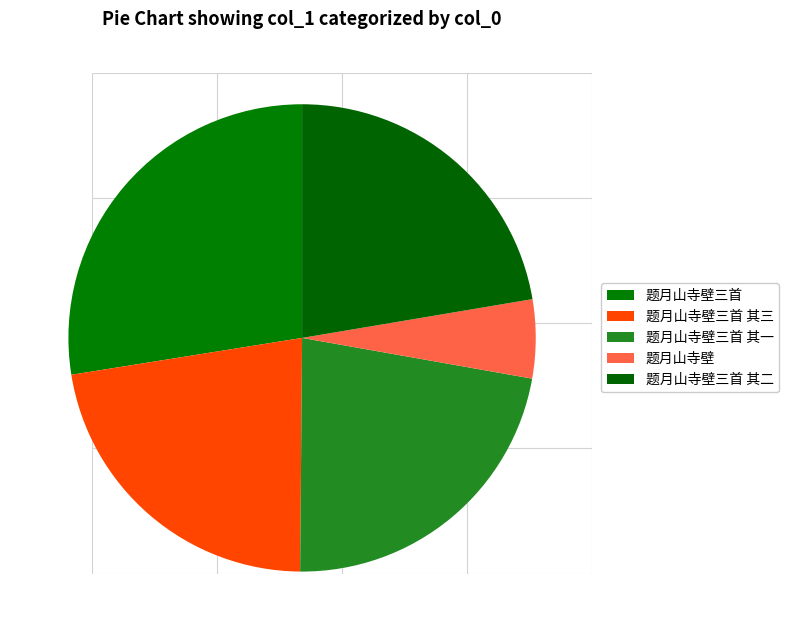

Is the sum of 题月山寺壁 and 题月山寺壁三首 其二 greater than half?

No